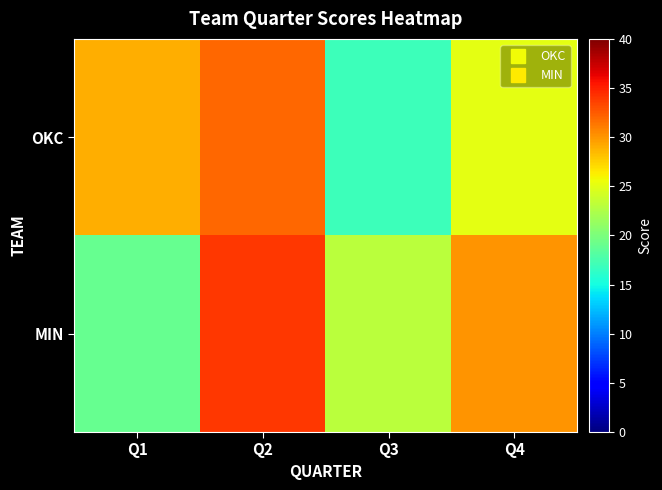

At which category does the chart reach its peak across all series?

Q2